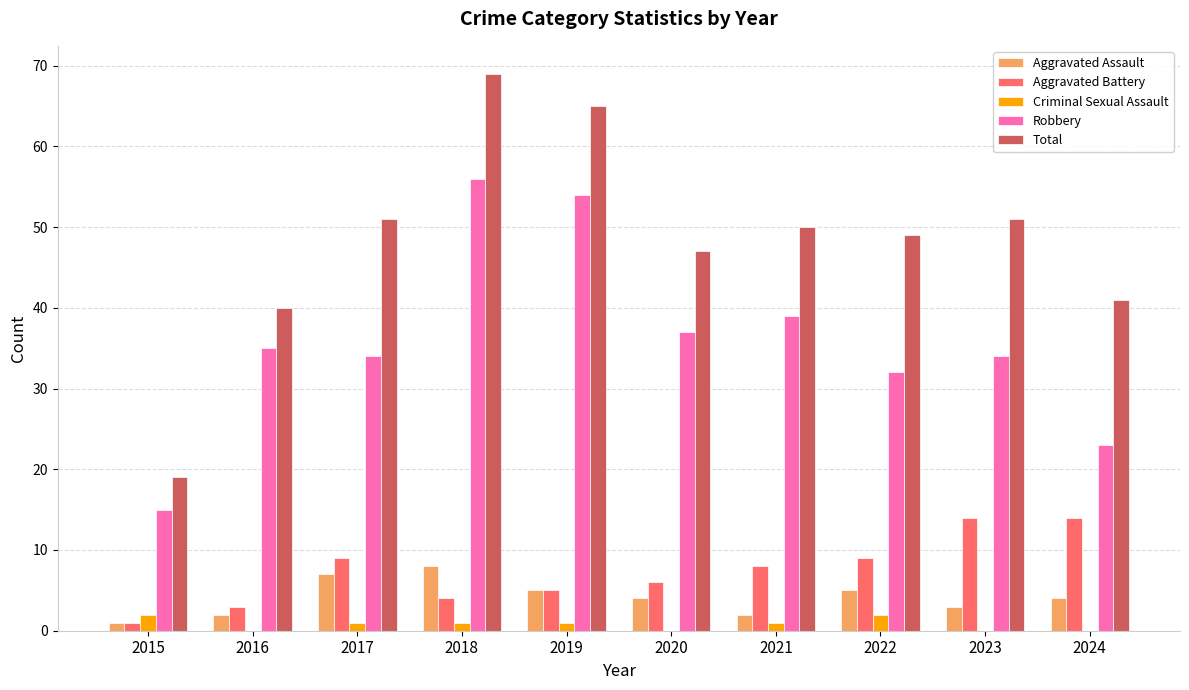

Are the bars grouped side by side (vs. stacked)?

Yes